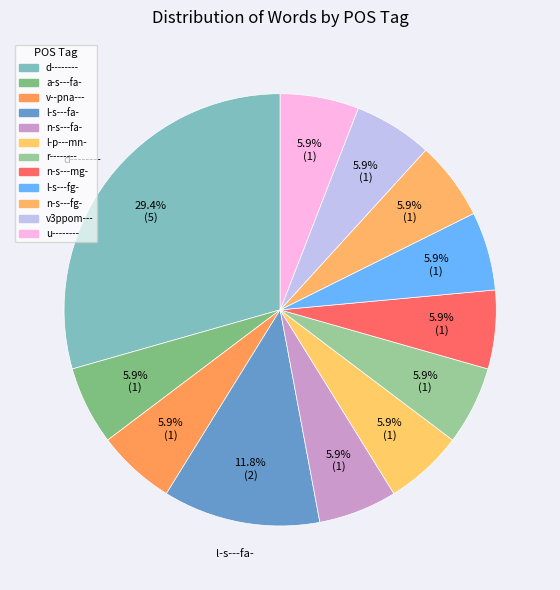

To the nearest percent, what is the combined percentage of v--pna--- and v3ppom---?

12%